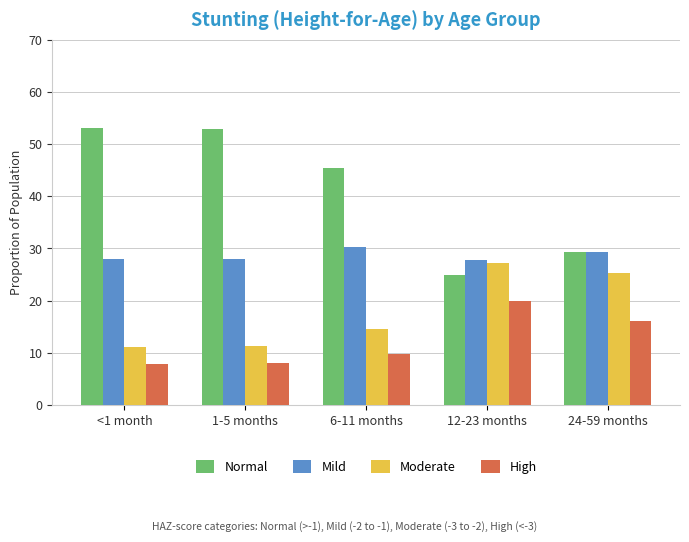

How many bars are there in total?

20